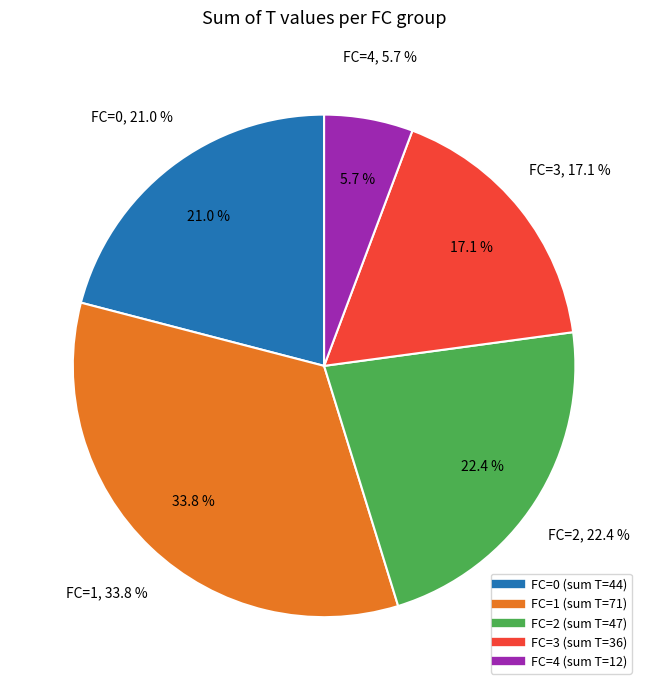

Is 4 the majority of the pie?

No